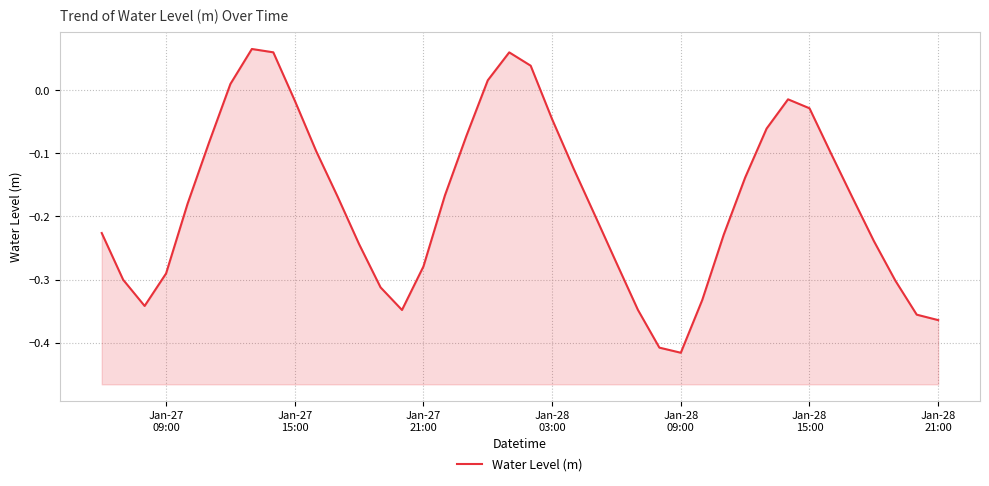

How many interior local peaks (higher than both neighbors) does the data have?

3